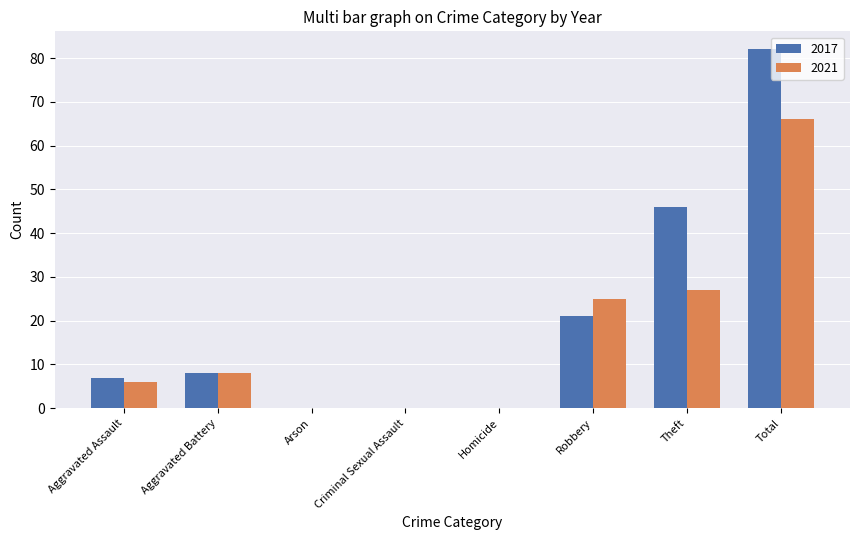

At which label is 2021 closest to 33?

Theft